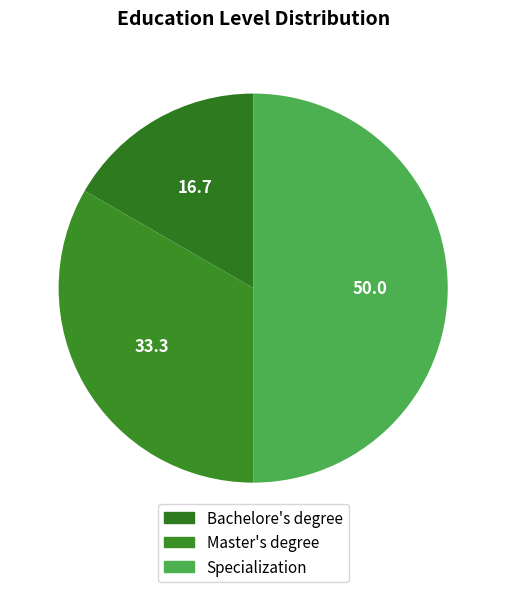

Is Bachelore's degree the majority of the pie?

No